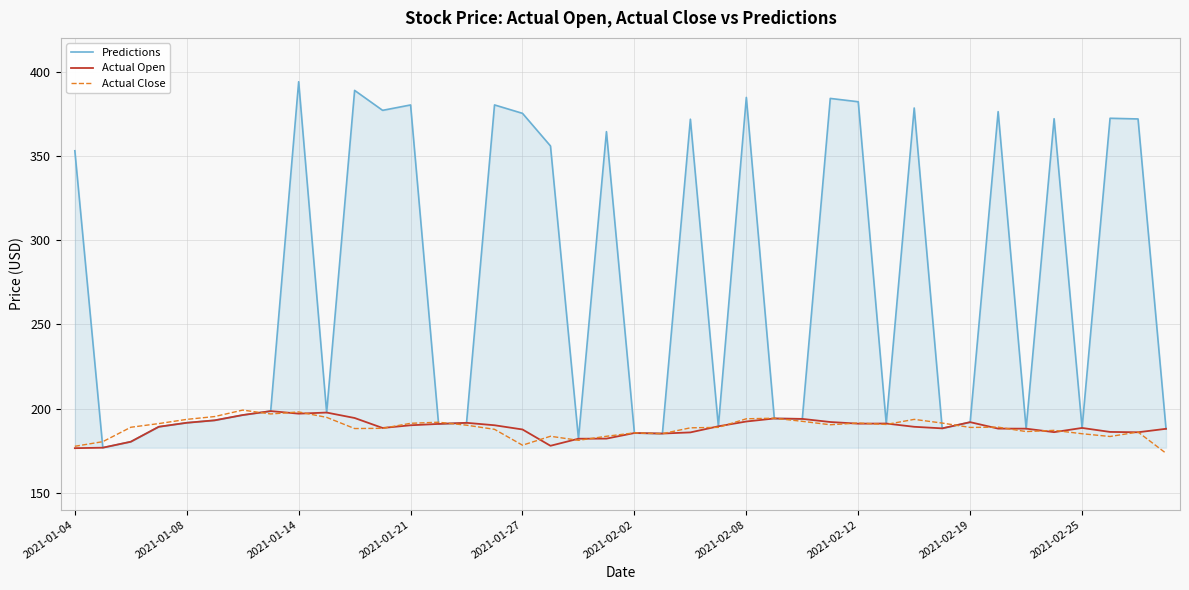

What is the lowest value of the Actual Open series?

176.5